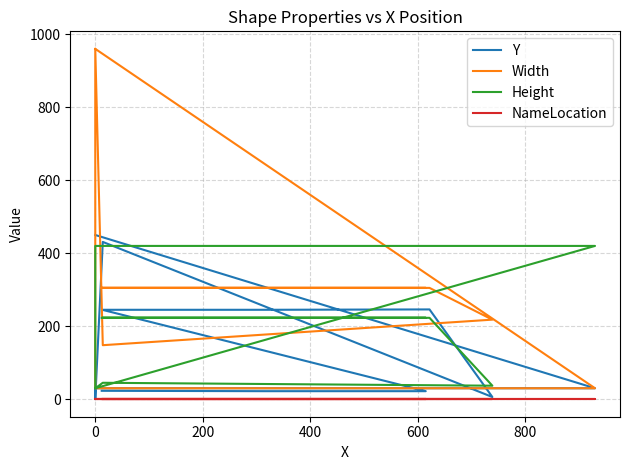

The value of NameLocation at 400 is 0. True or false?

False